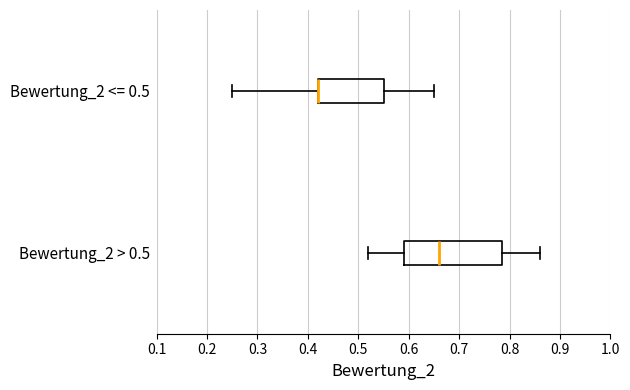

Where does the left whisker of the box for Bewertung_2 > 0.5 end on the x-axis? The values are not printed on the chart, so give them approximately, as read against the axis.

0.52